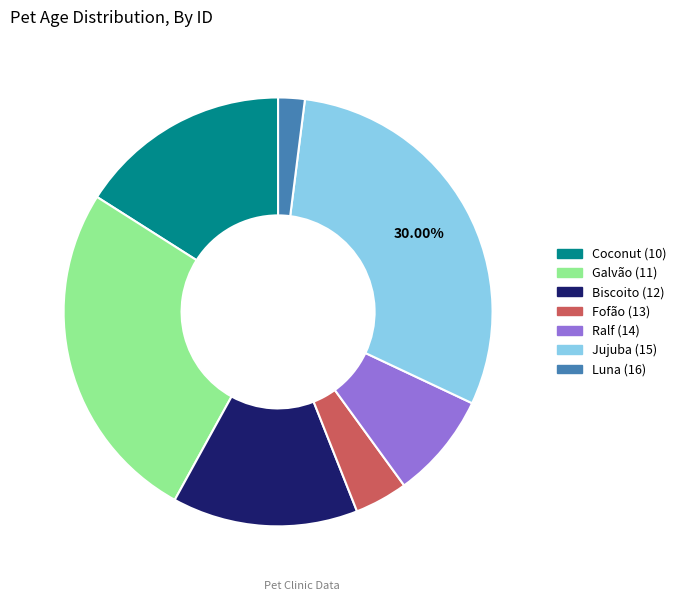

What is the largest slice in the pie chart?

Jujuba (15)